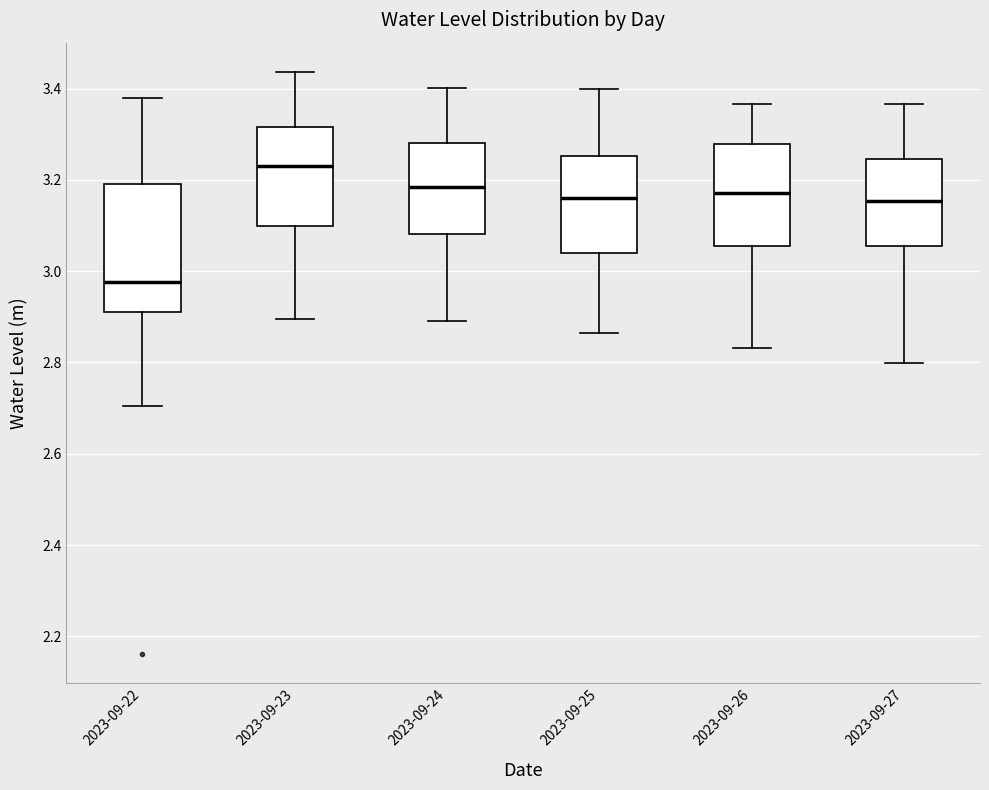

Which box is the tallest, from its lower edge to its upper edge?

2023-09-22